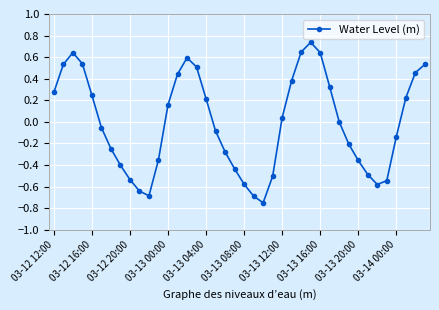

What is the difference between the second highest and second lowest values?

1.3